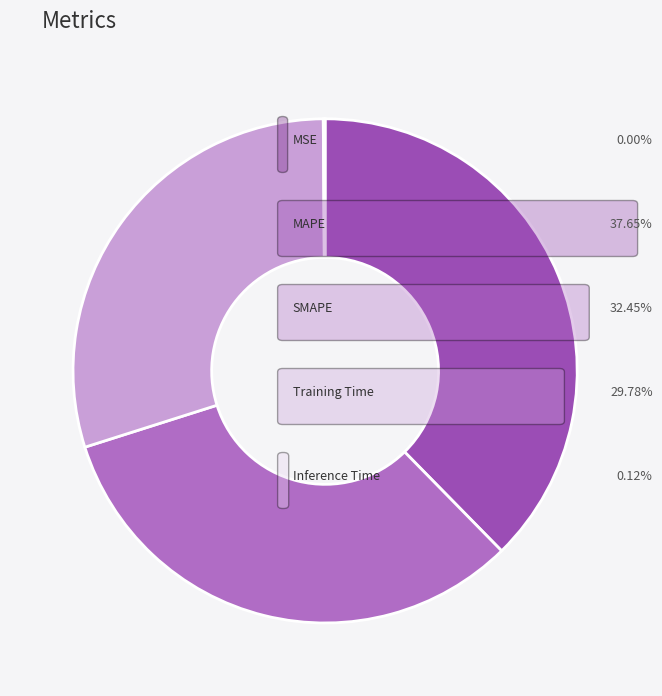

Does any single category account for the majority?

No